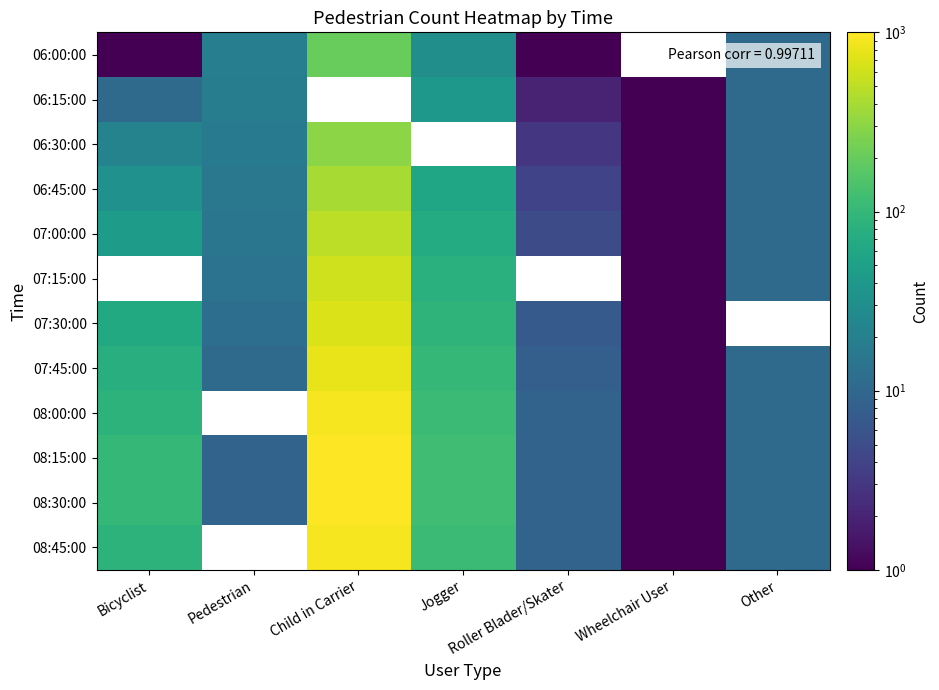

True or false: 06:45:00 has a value of 85.7 at Jogger.

False